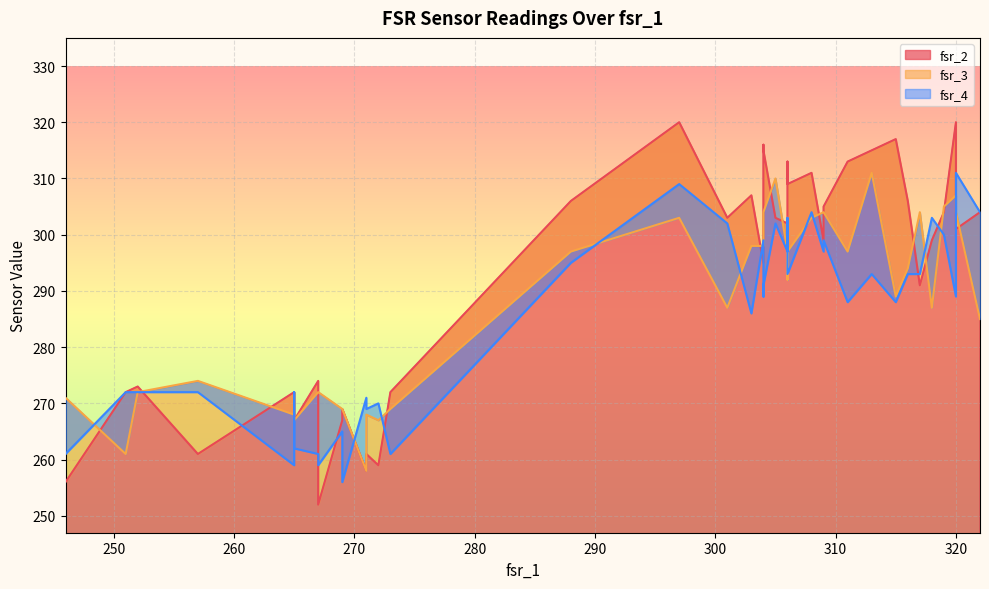

What are all the series names shown in the legend?

fsr_2, fsr_3, fsr_4